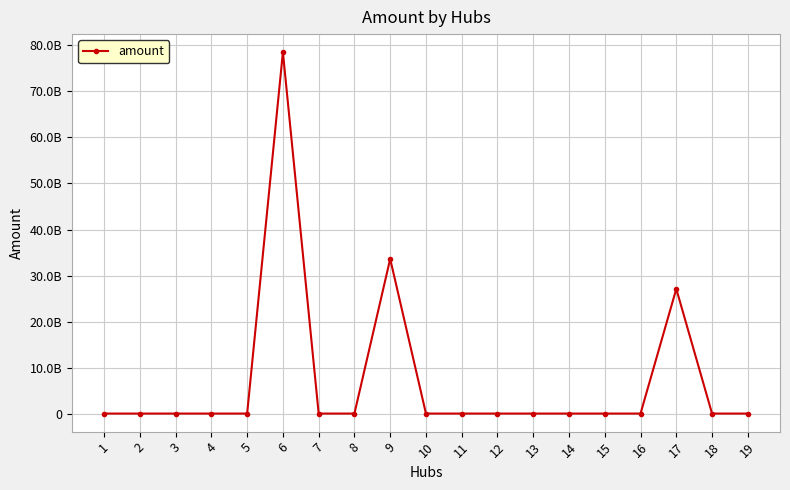

Does the chart have visible grid lines?

Yes